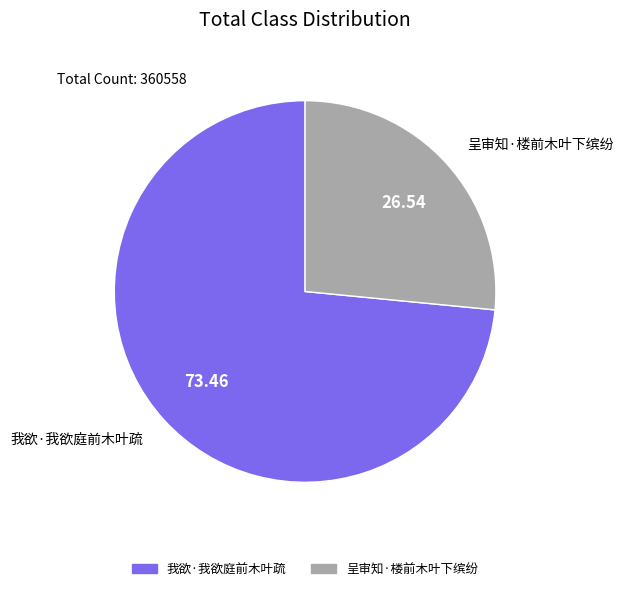

Count the number of slices in the pie.

2